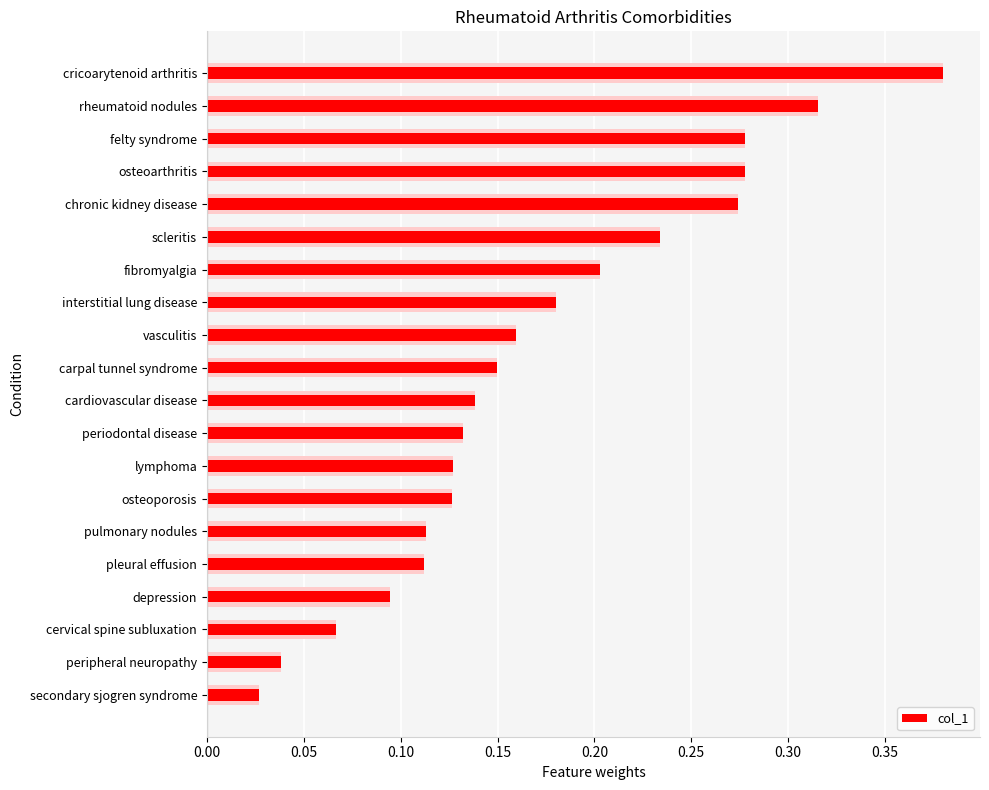

Where is the data nearest to the value 0?

secondary sjogren syndrome